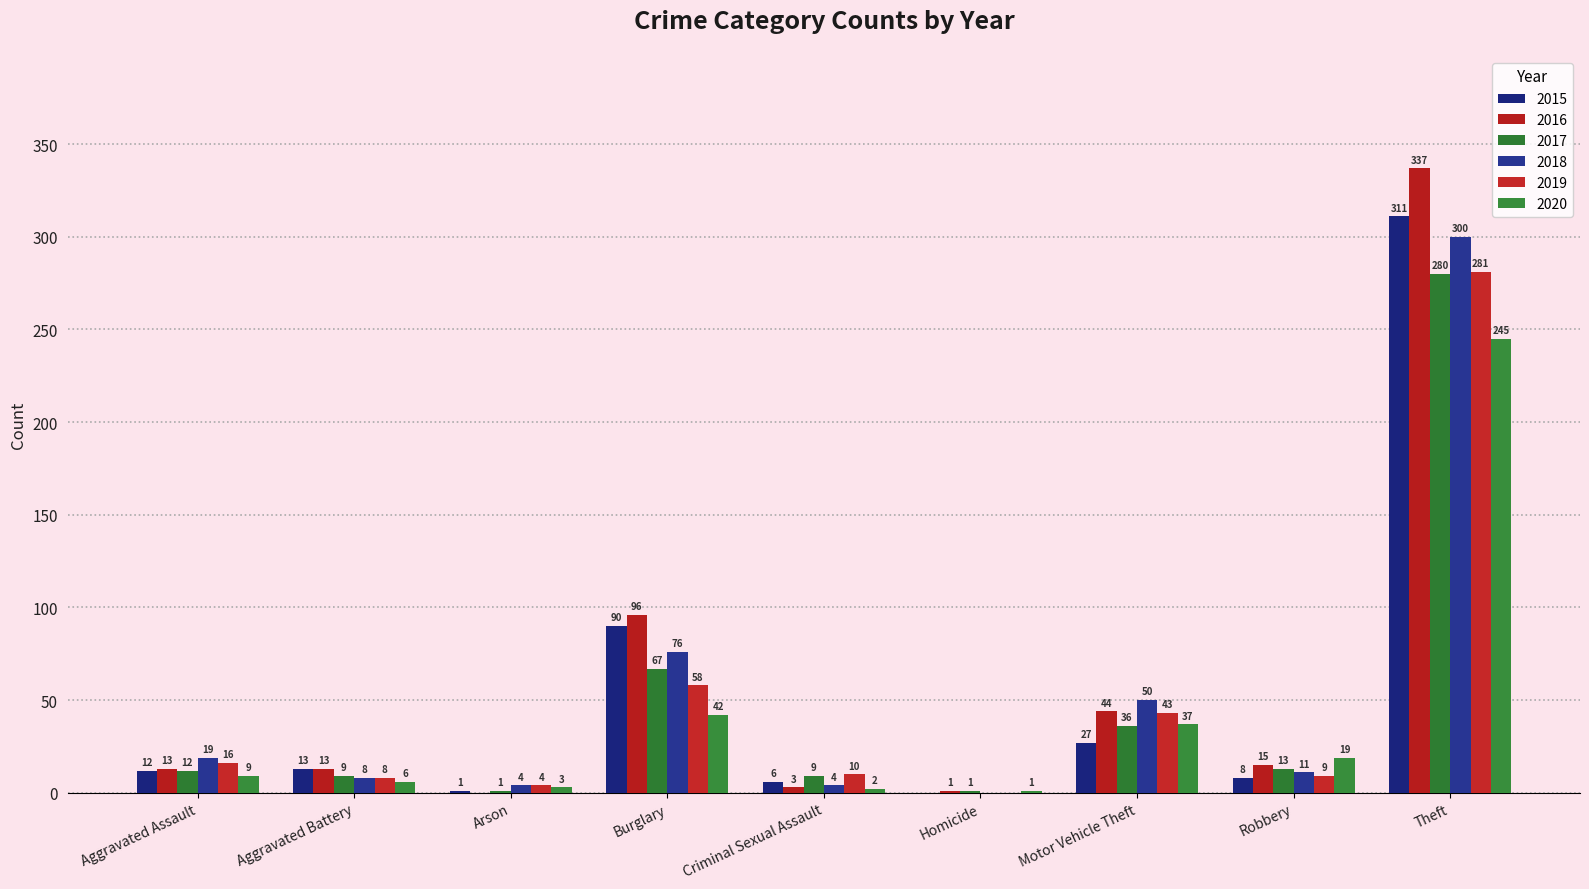

The 2015 series shows 0 at Homicide. True or false?

True